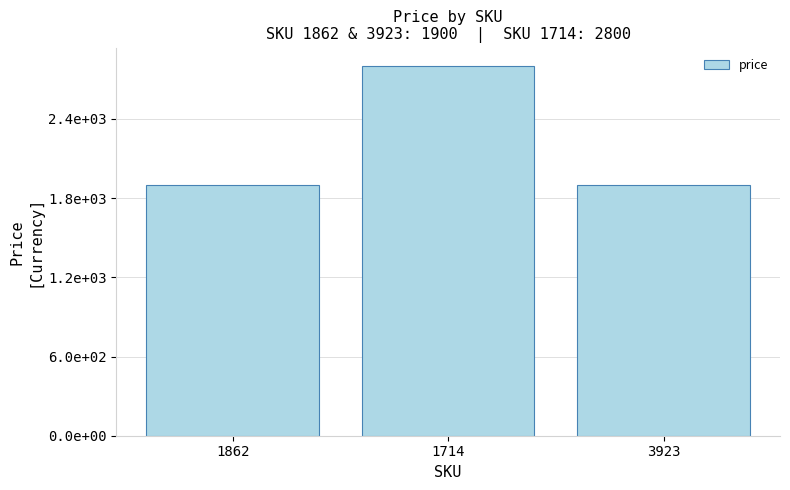

Rank the categories by value from highest to lowest.

1714, 1862, 3923